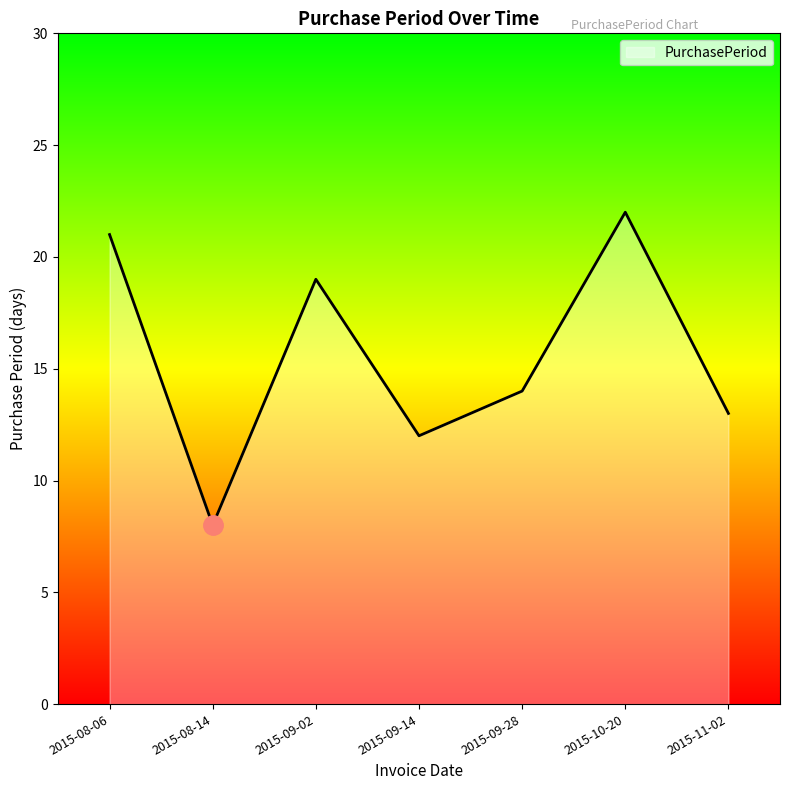

At which label is the value closest to 15?

2015-09-28